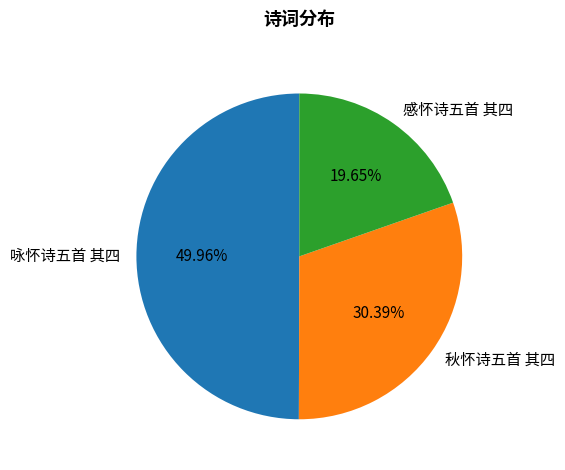

Which slice is the largest?

咏怀诗五首 其四